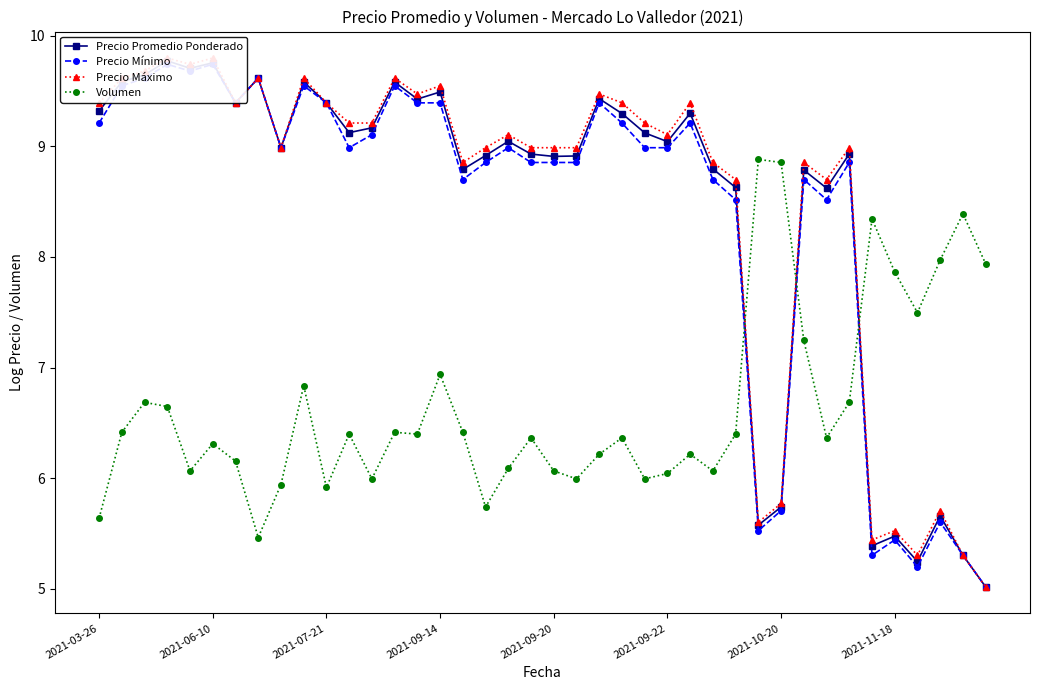

True or false: Volumen has more than 0 points higher than both neighbors.

True